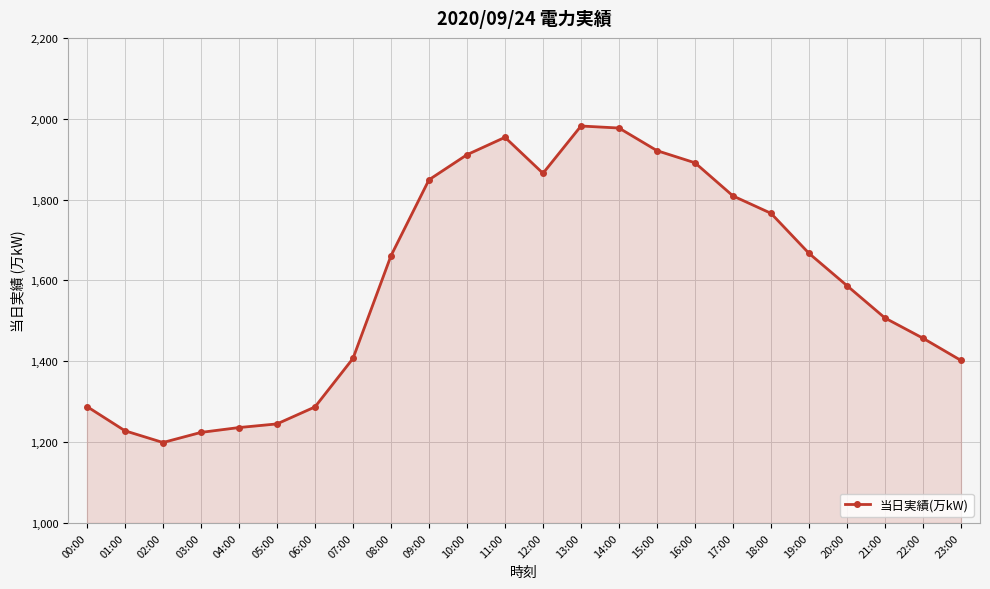

What is the average value?

1597